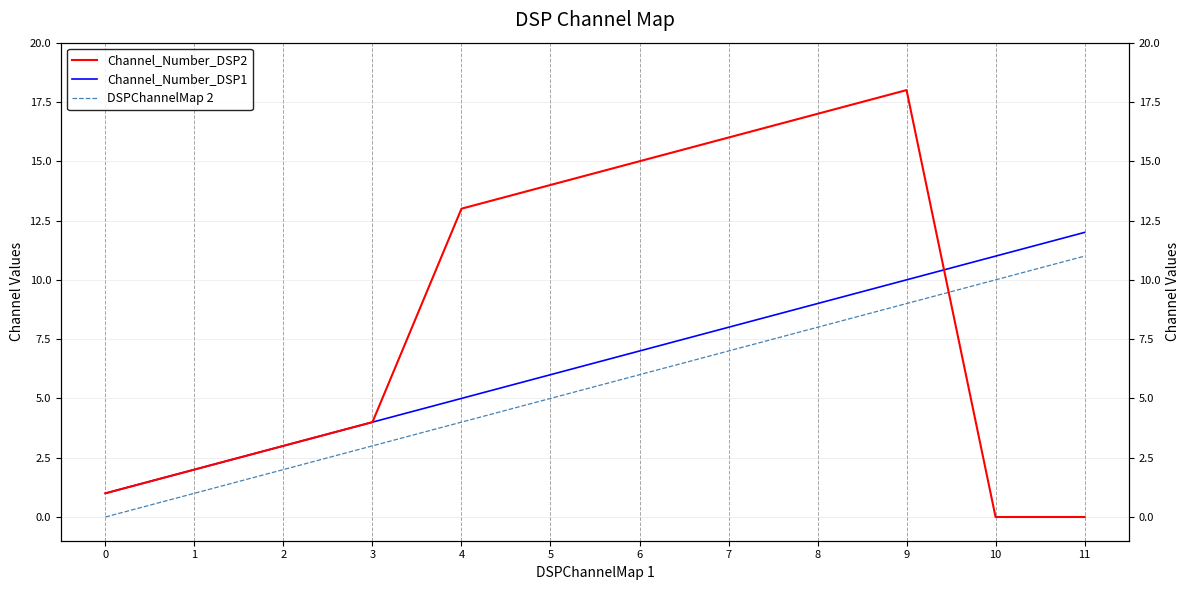

What is the difference between the maximum and minimum values in the DSPChannelMap 2 series?

11